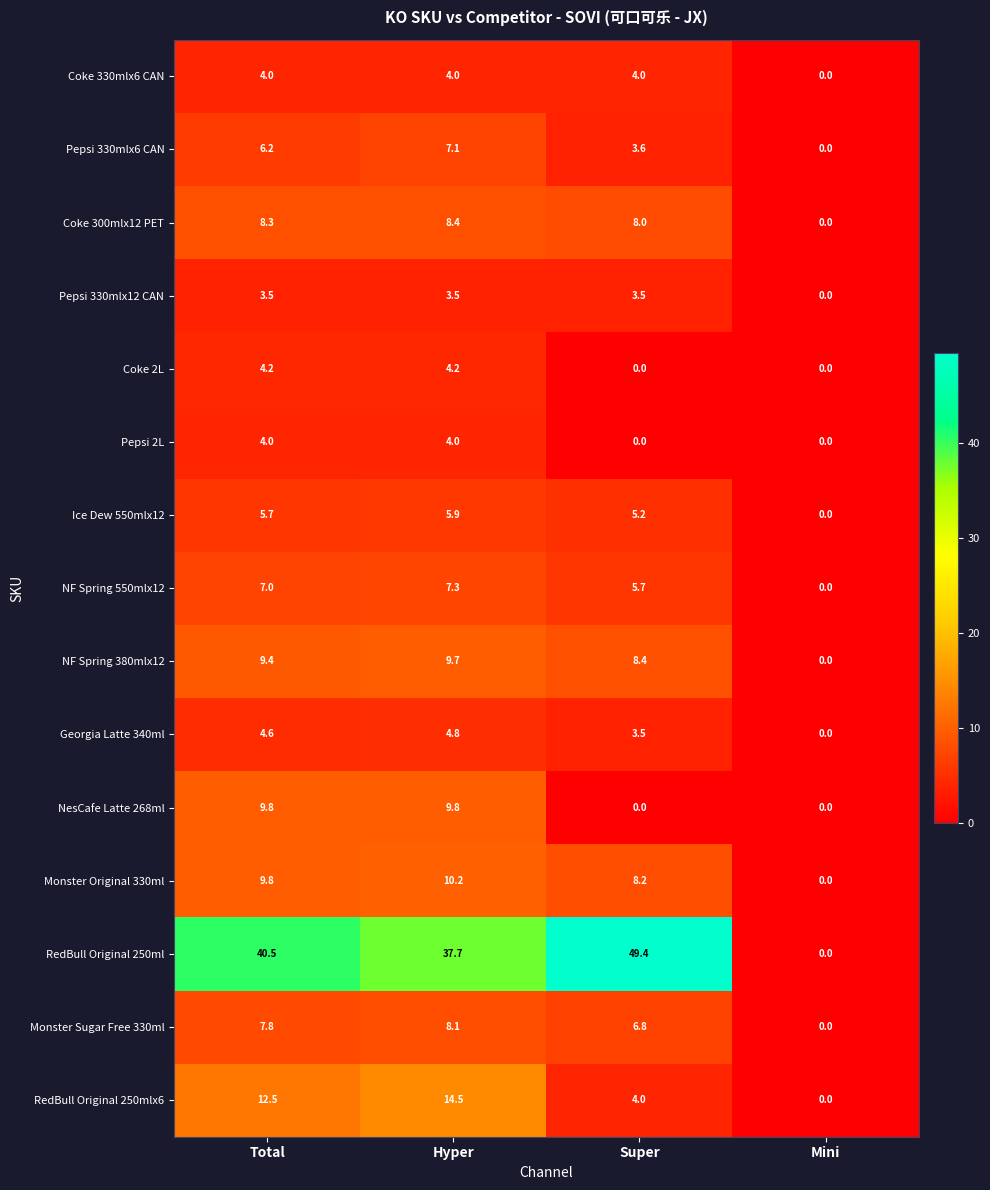

What is the total value across all series at Hyper?

139.2